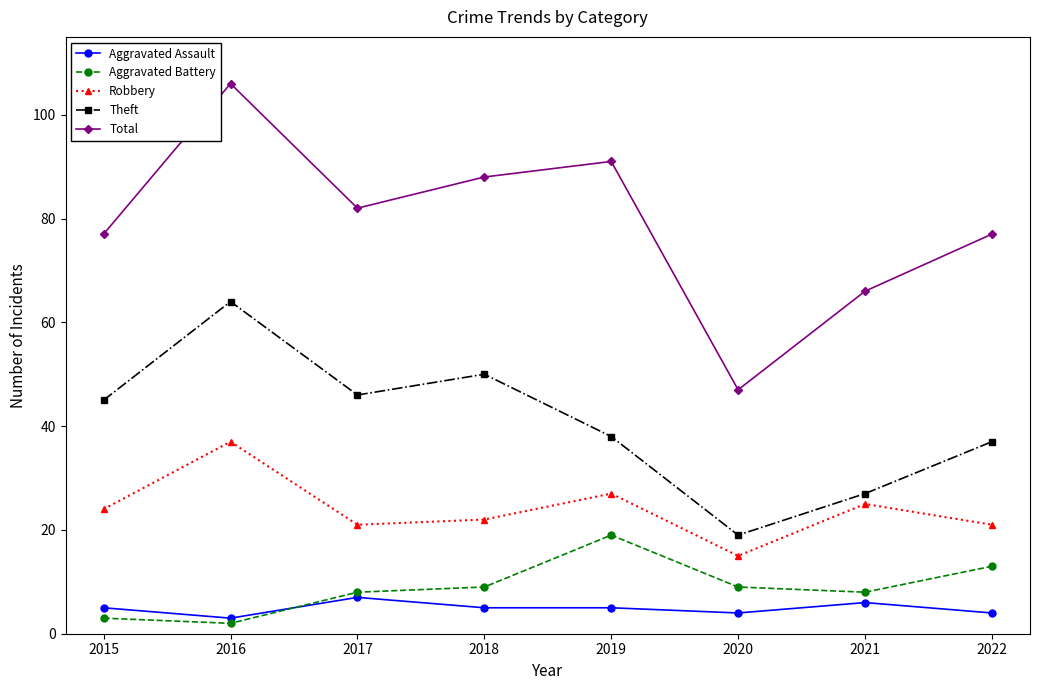

Where is Theft nearest to the value 41?

2019